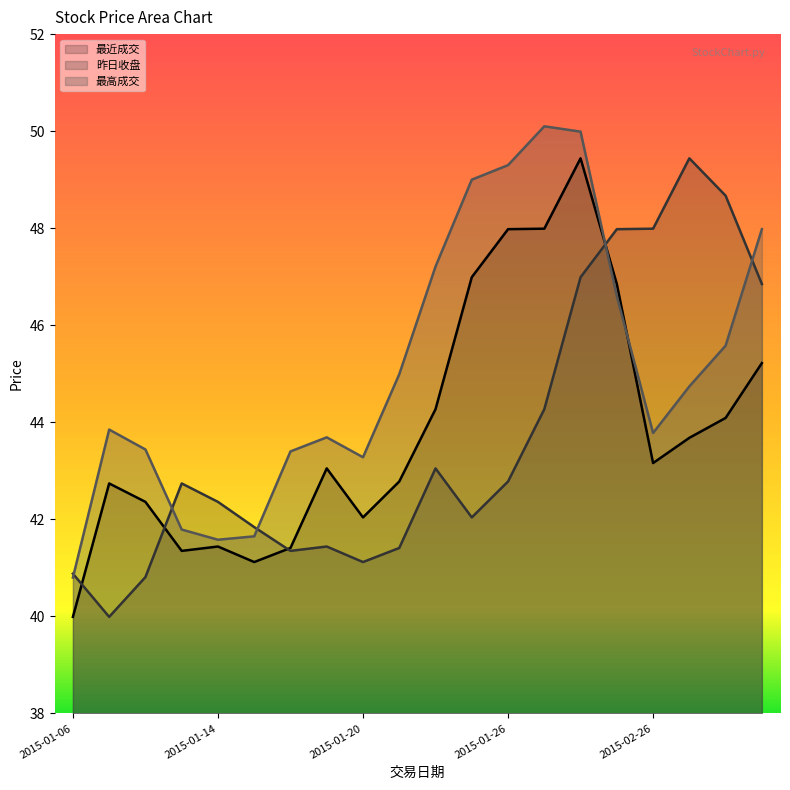

Does the chart have visible grid lines?

No